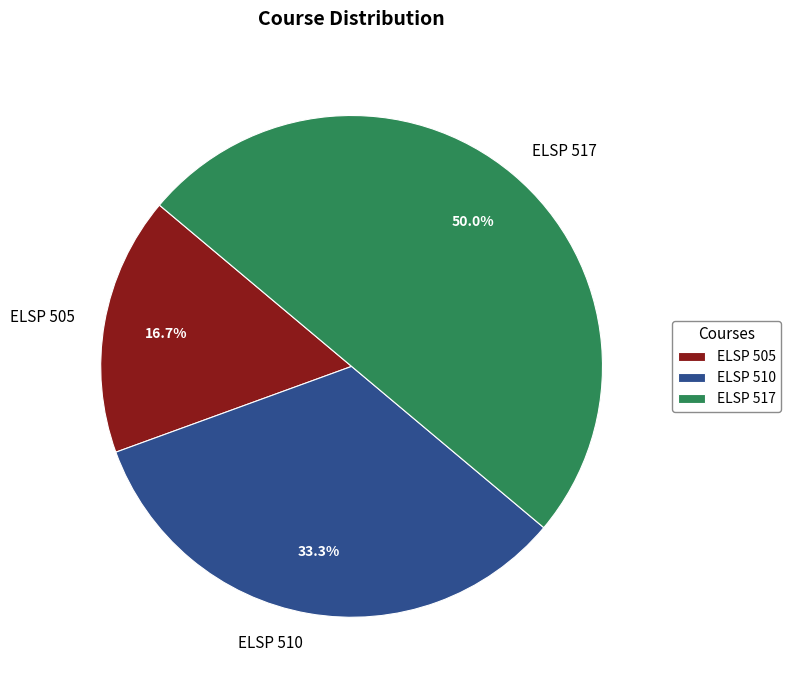

Between ELSP 505 and ELSP 510, which is larger?

ELSP 510